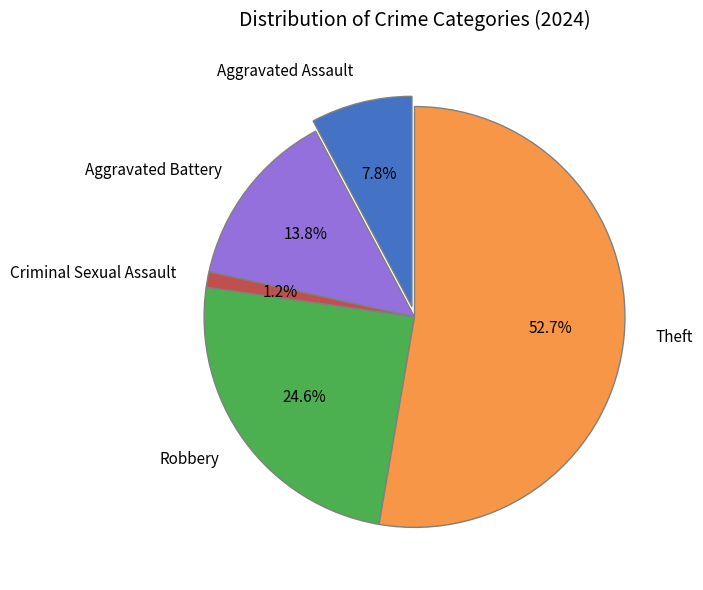

Do Criminal Sexual Assault and Aggravated Battery together represent more than half of the pie?

No